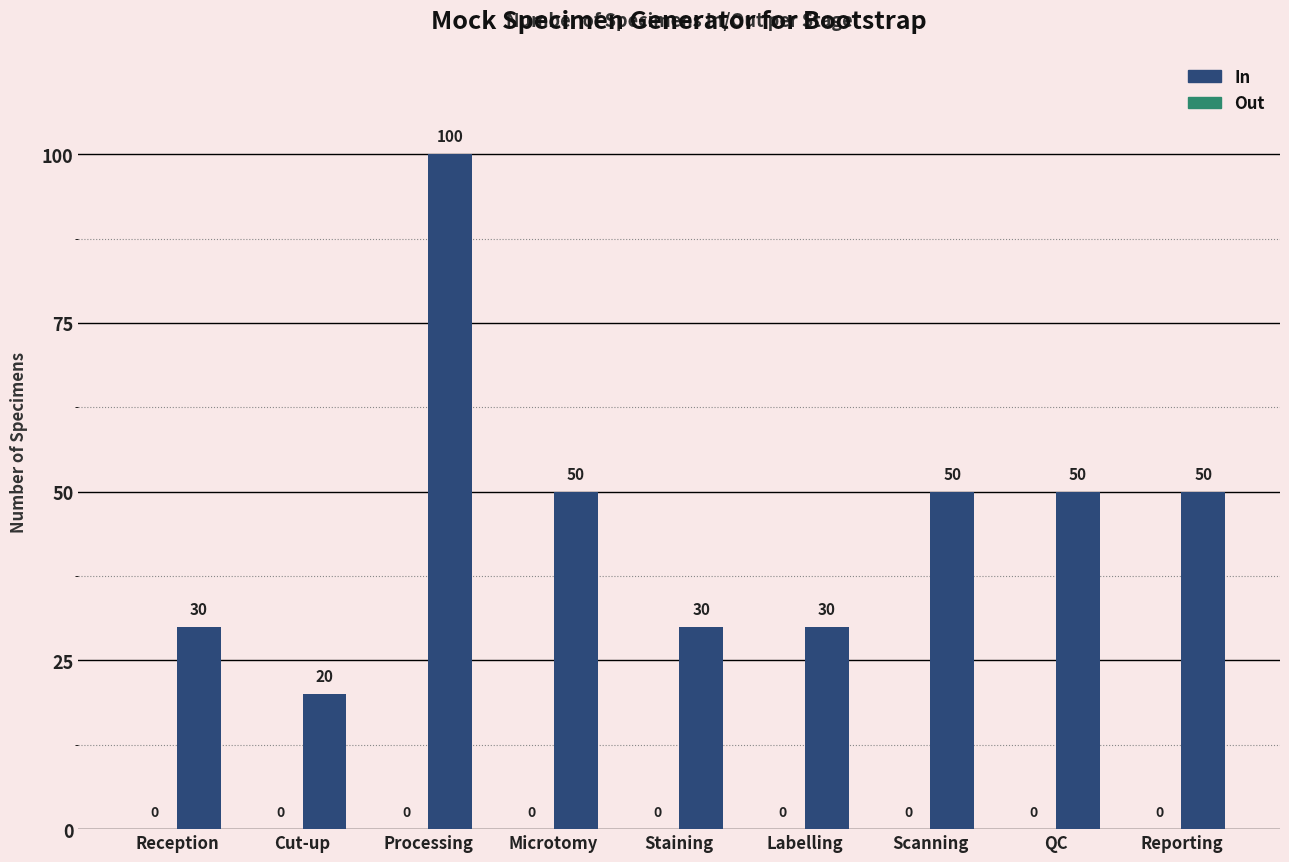

Count the values in the range 30 to 50.

7